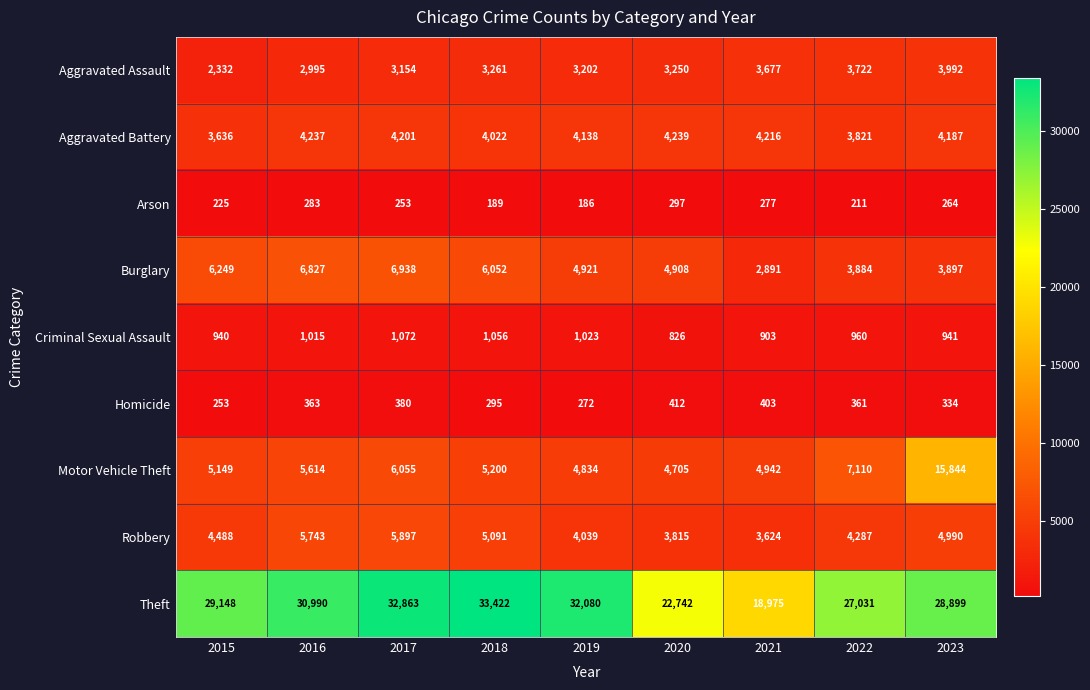

Which category has the lowest value across all series?

2019